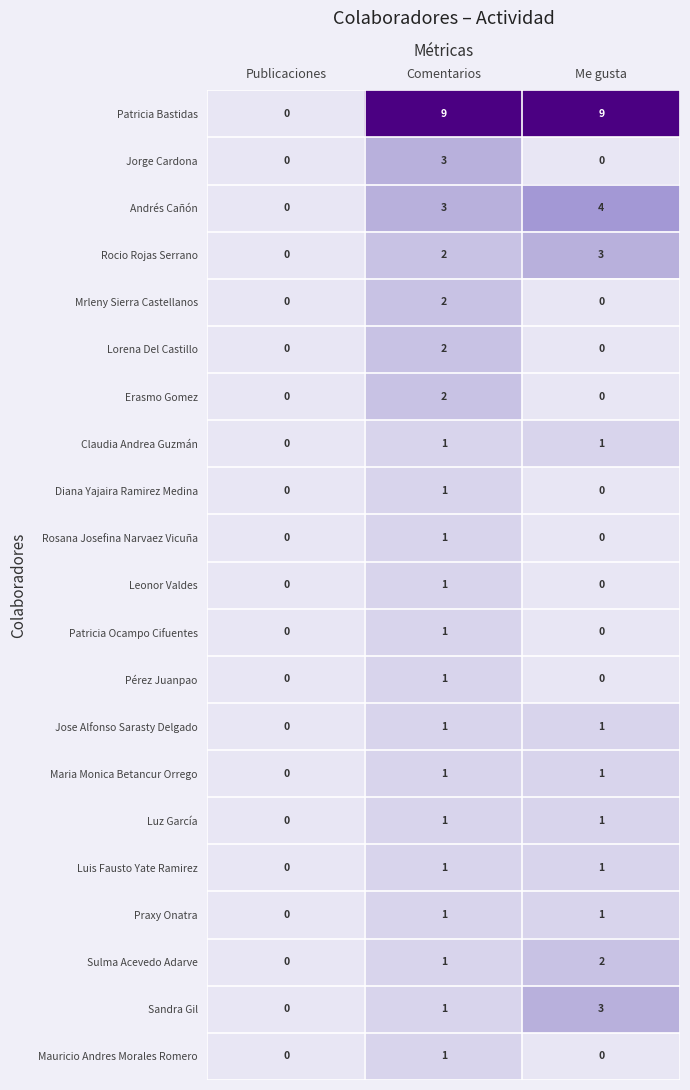

The Praxy Onatra series shows -1 at Publicaciones. True or false?

False